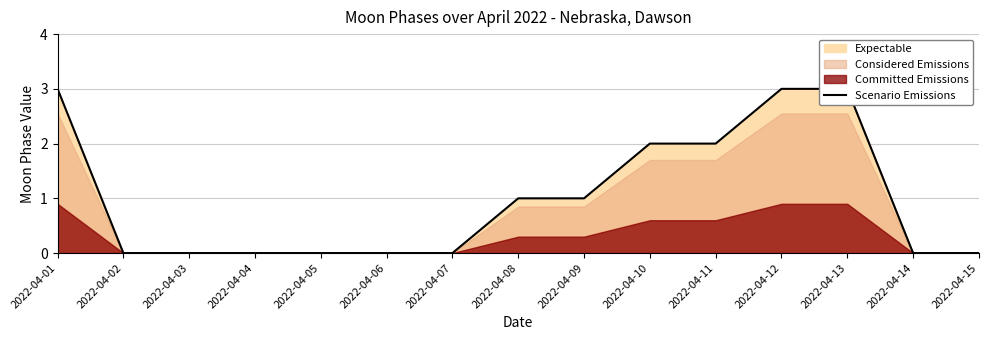

What is the difference between the maximum and minimum values?

3